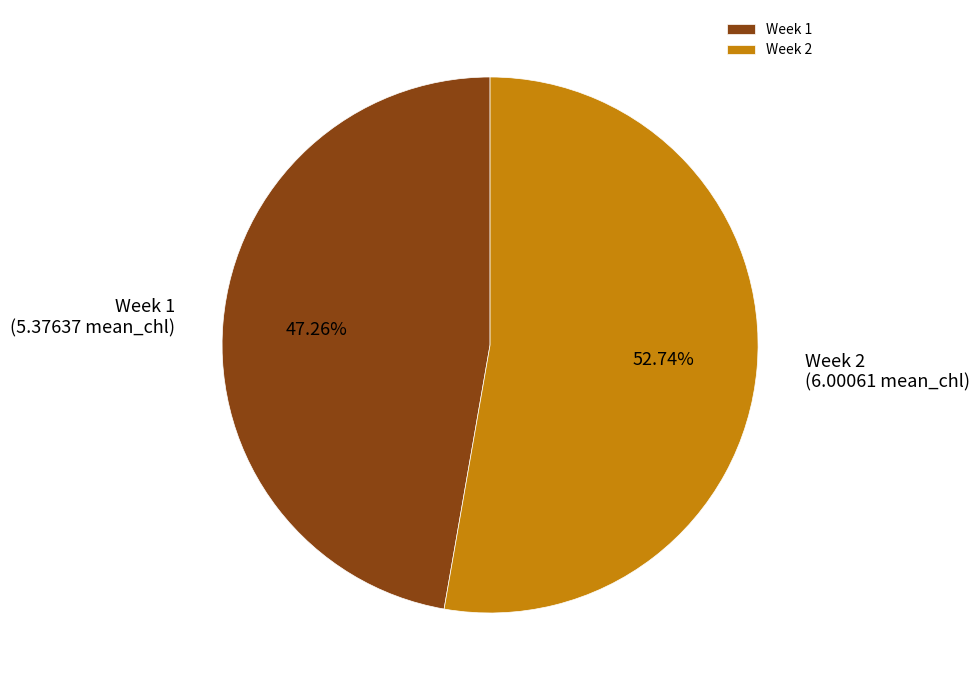

Between Week 2 and Week 1, which is larger?

Week 2